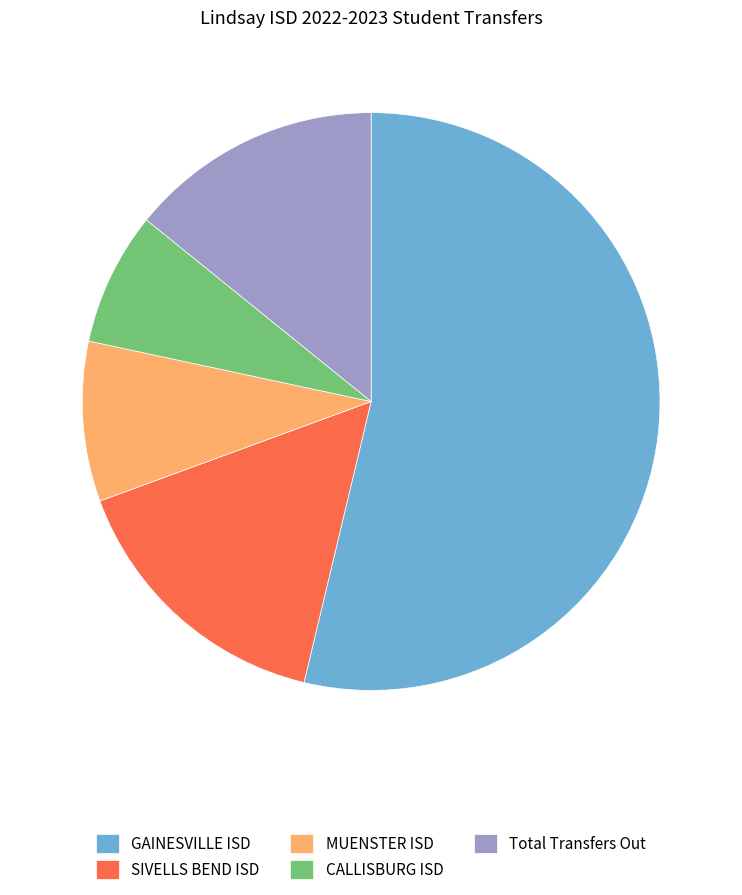

Is the sum of MUENSTER ISD and GAINESVILLE ISD greater than half?

Yes